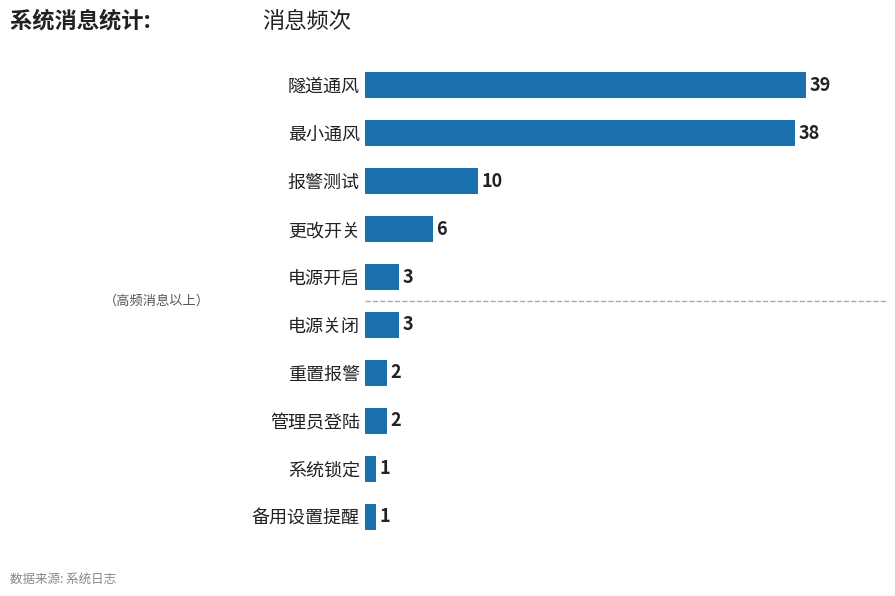

Between 电源开启 and 报警测试, which is larger?

报警测试